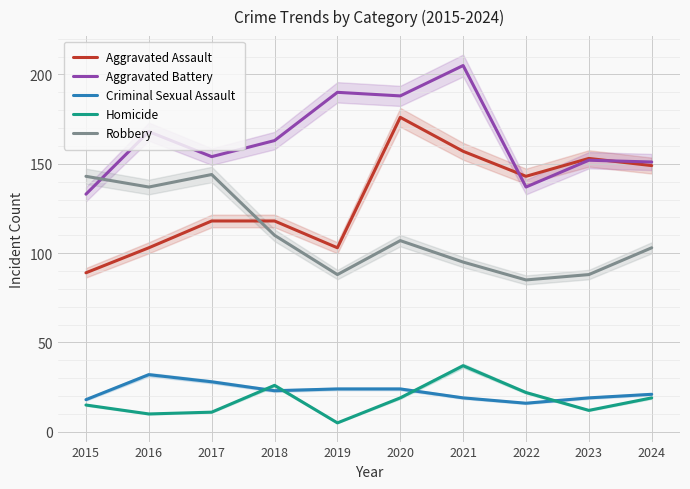

The value of Aggravated Battery at 2018 is 163. True or false?

True